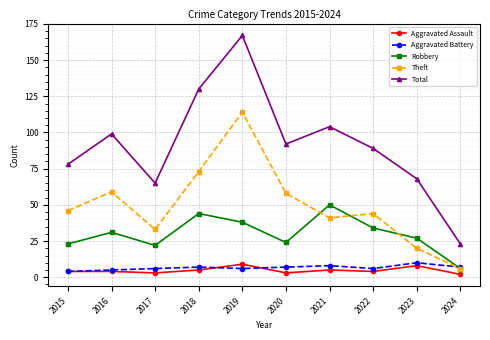

What are all the series names shown in the legend?

Aggravated Assault, Aggravated Battery, Robbery, Theft, Total